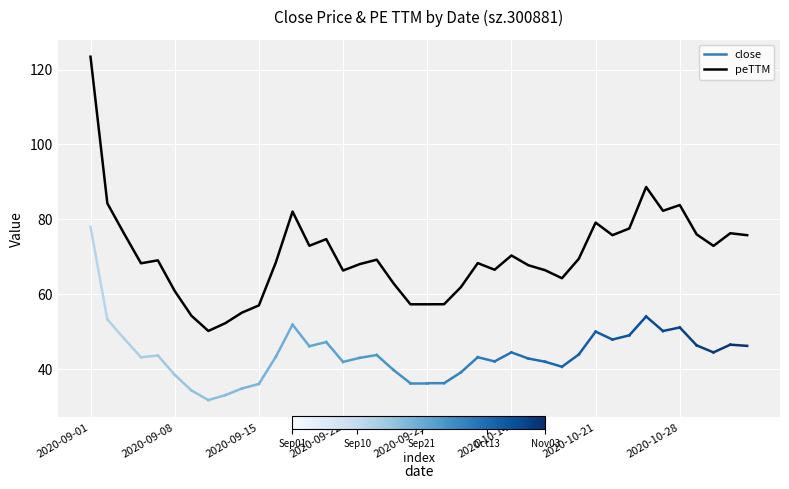

What is the maximum value shown in the chart?

123.4